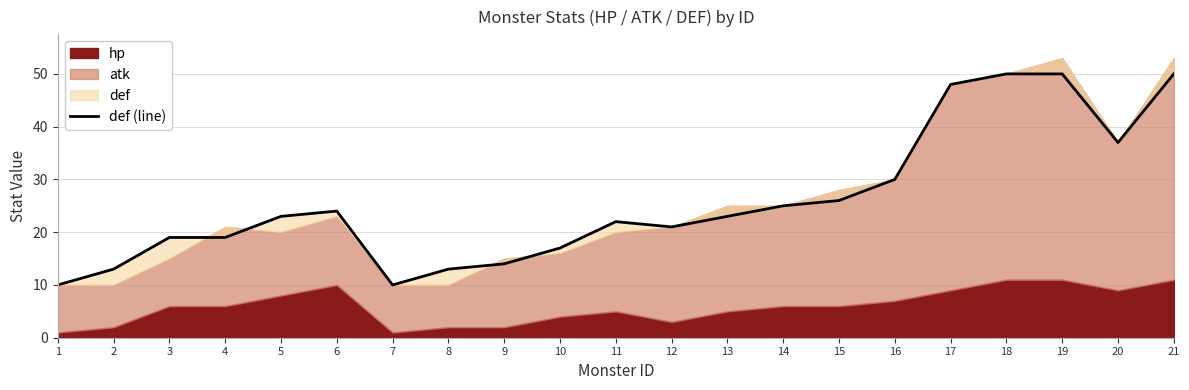

How many points are higher than both their immediate neighbors (excluding endpoints)?

2